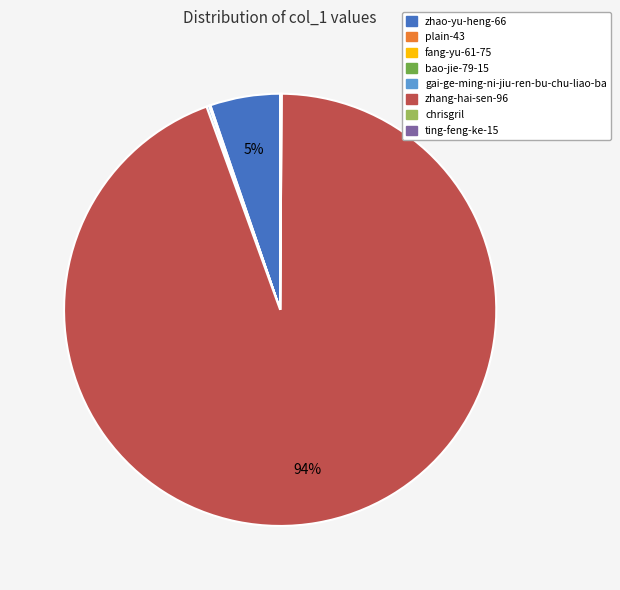

Does zhang-hai-sen-96 account for over 50% of the chart?

Yes